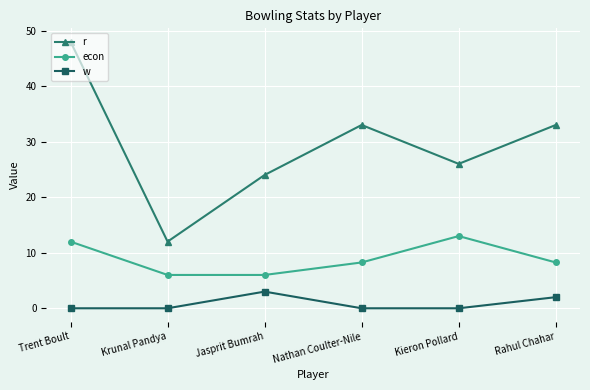

How many distinct data groups are displayed?

3